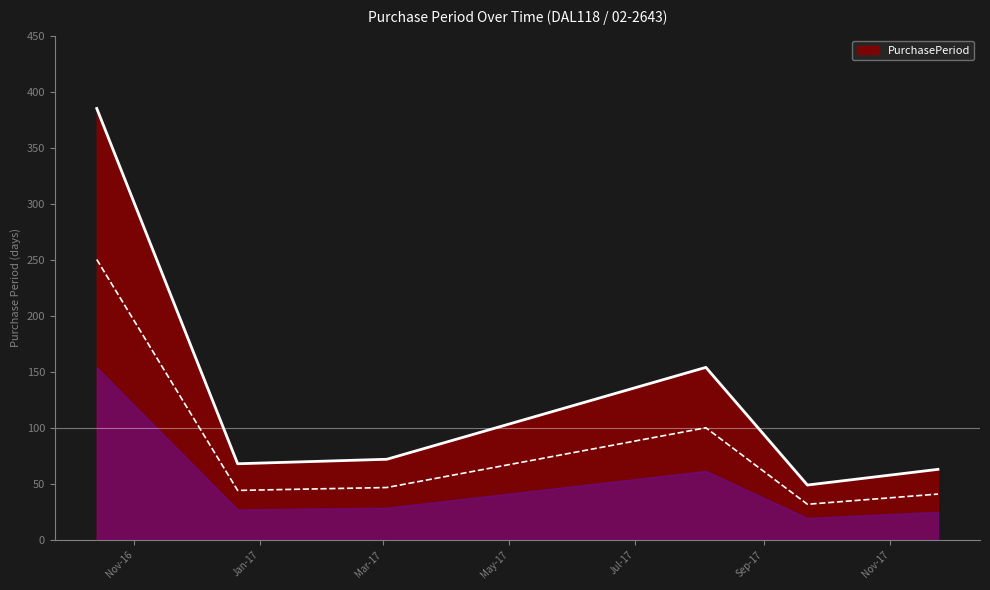

What is the average value?

132